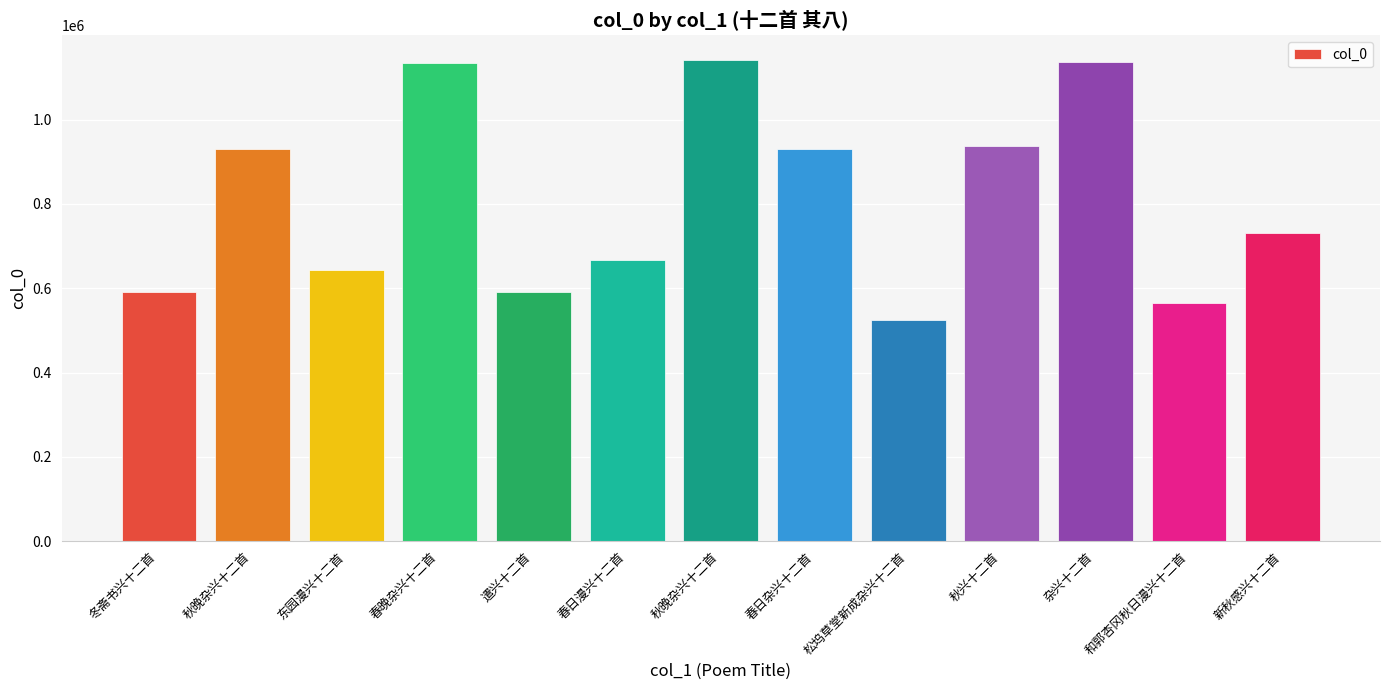

Reading left to right, what are all the values shown in this chart?

冬斋书兴十二首=590183	秋晚杂兴十二首=929568	东园漫兴十二首=642251	春晚杂兴十二首=1134096	遣兴十二首=590067	春日漫兴十二首=666786	秋晚杂兴十二首=1142572	春日杂兴十二首=929366	松坞草堂新成杂兴十二首=524887	秋兴十二首=936393	杂兴十二首=1135946	和郭杏冈秋日漫兴十二首=564237	新秋感兴十二首=730598